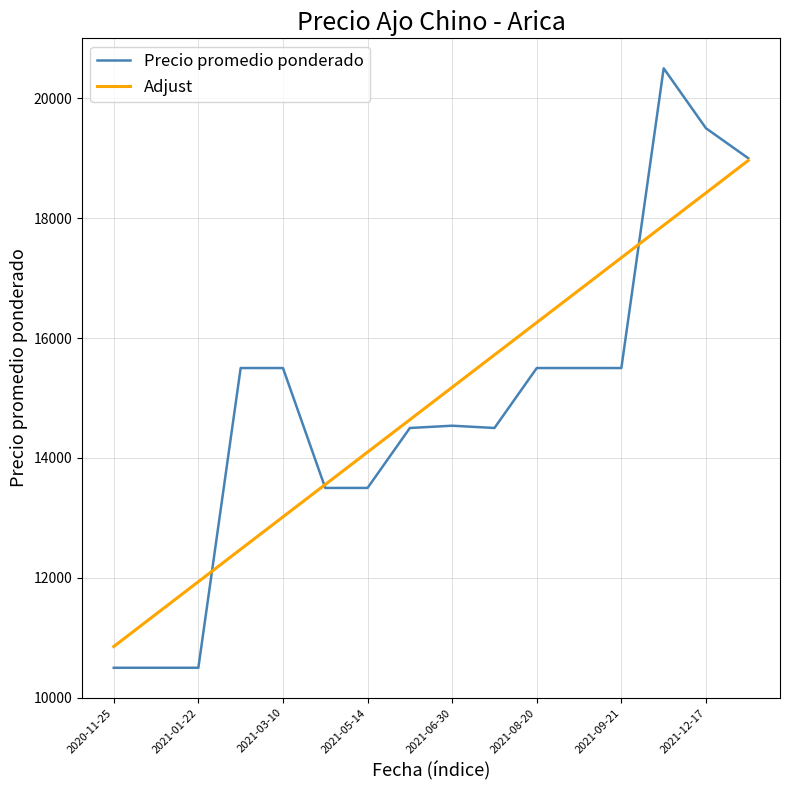

What is the greatest value displayed?

20500.0